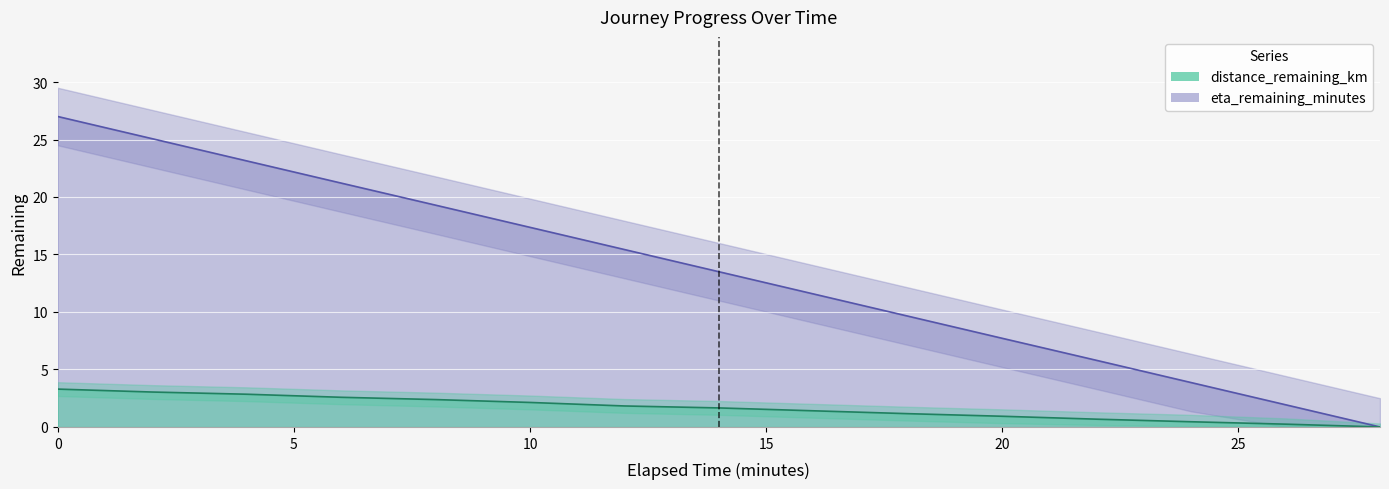

What is the highest value of the distance_remaining_km series?

3.3